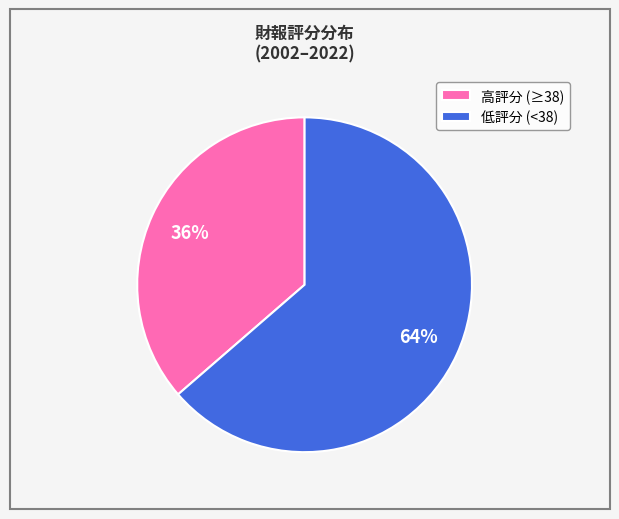

Rank the categories by value from lowest to highest.

高評分 (≥38), 低評分 (<38)